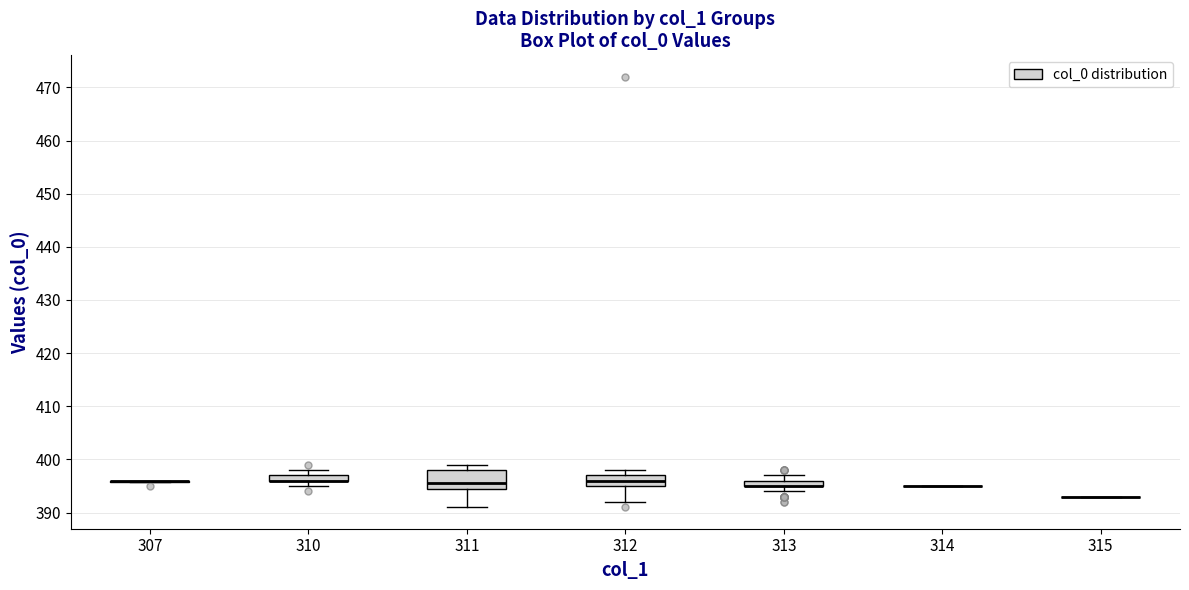

Comparing the boxes themselves (not the whiskers), which one is the tallest?

311